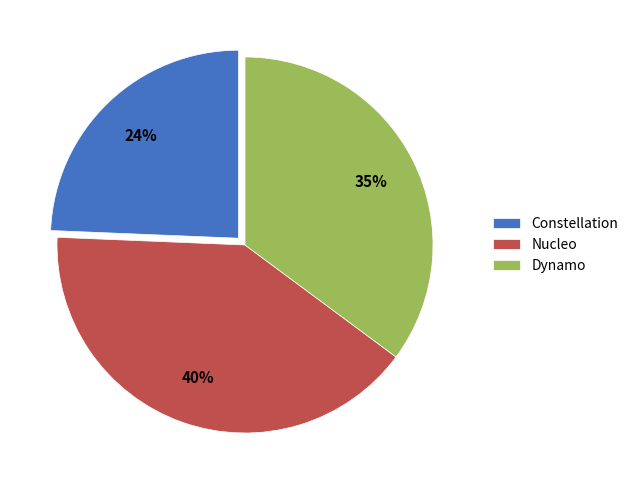

Rank the categories by value from highest to lowest.

Nucleo, Dynamo, Constellation